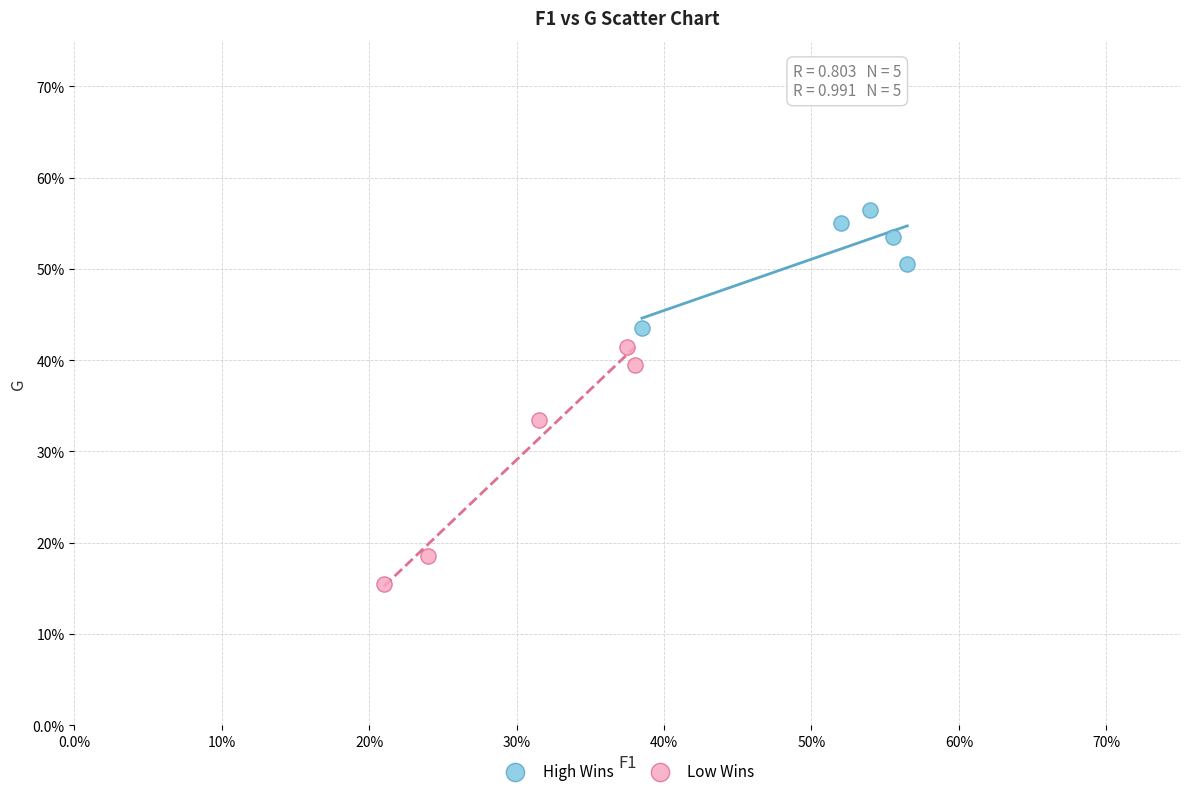

Which series contains the lowest Y value?

Low Wins